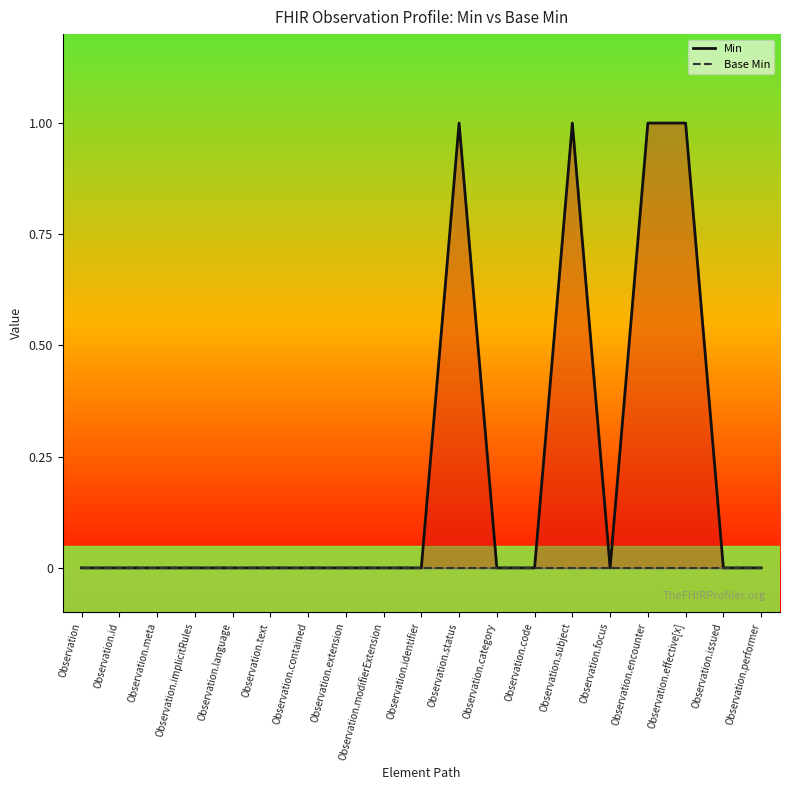

Is it true that Min equals 0 at Observation.language?

True